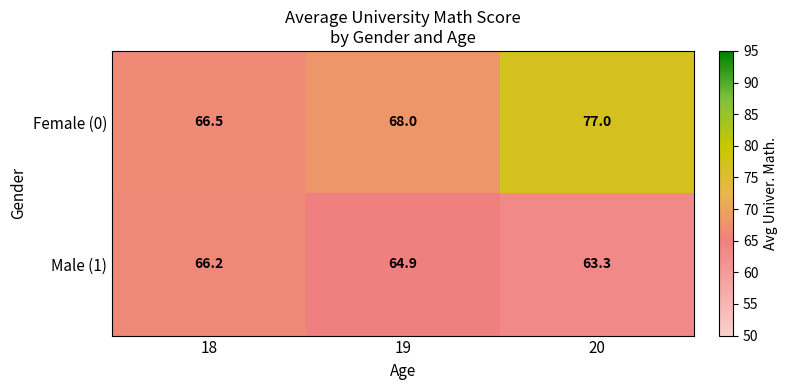

What is the sum of all Female (0) values?

211.5